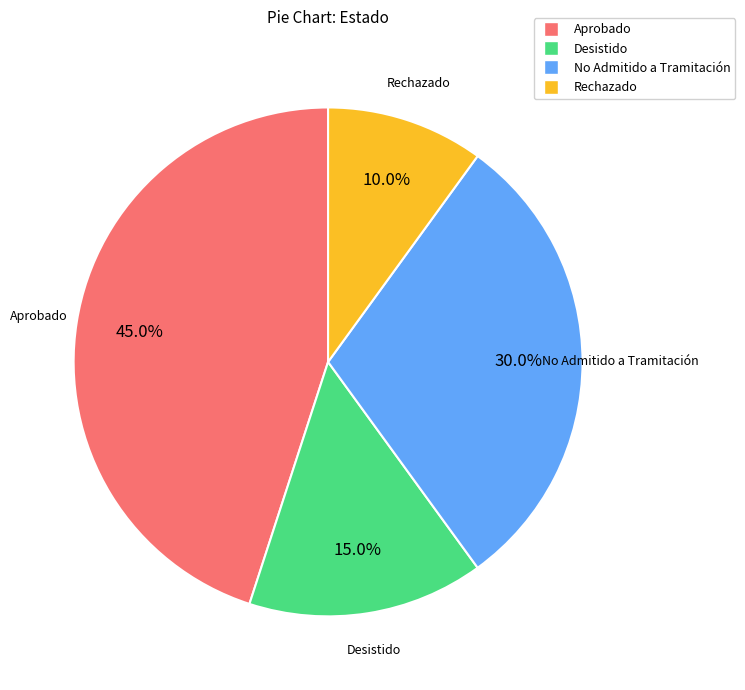

Is there a majority slice in this chart?

No